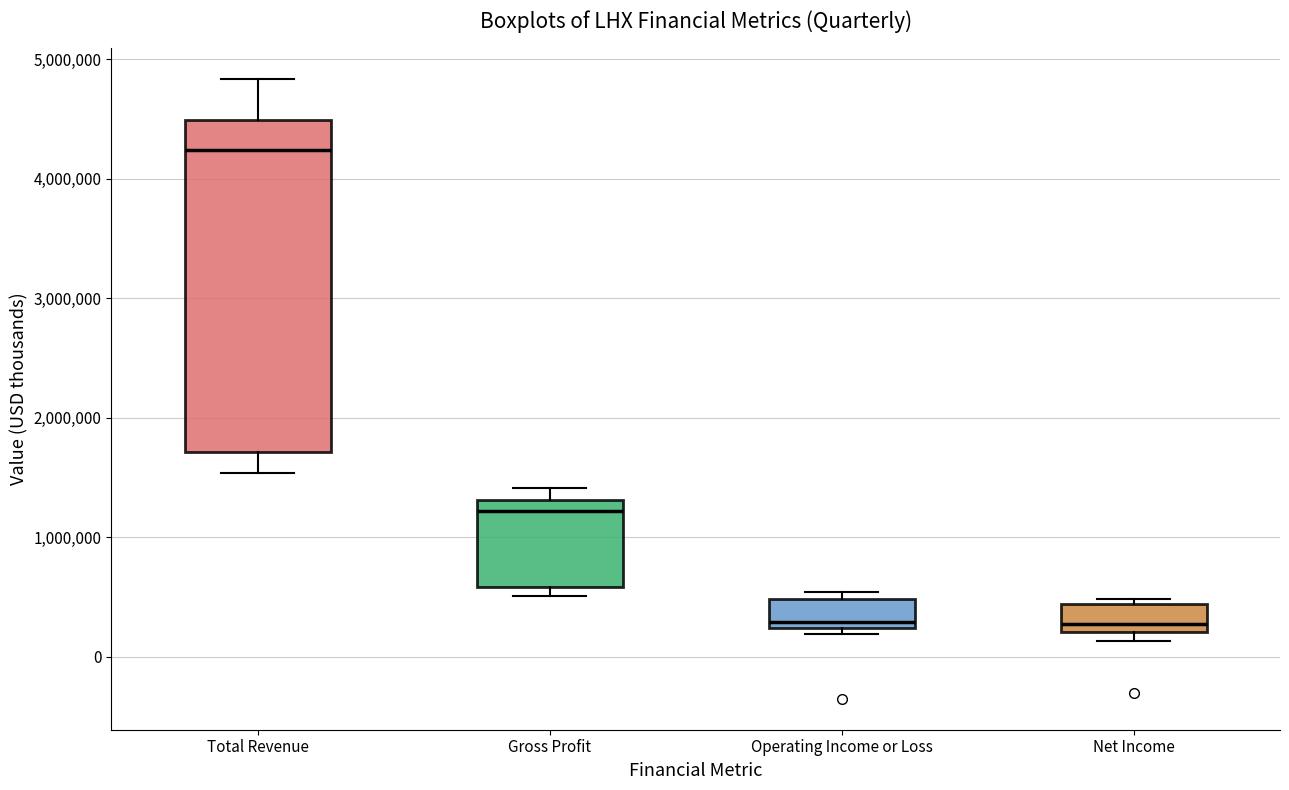

Reading left to right, read every box against the y-axis: the position of its median line, the range the box covers, and the ends of its whiskers. The values are not printed on the chart, so give them approximately, as read against the axis.

Total Revenue: median 4200000, box 1700000 to 4500000, whiskers 1500000 to 4800000
Gross Profit: median 1200000, box 600000 to 1300000, whiskers 500000 to 1400000
Operating Income or Loss: median 300000, box 200000 to 500000, whiskers 200000 (just below the box's lower edge) to 500000 (just above the box's upper edge)
Net Income: median 300000, box 200000 to 400000, whiskers 100000 to 500000